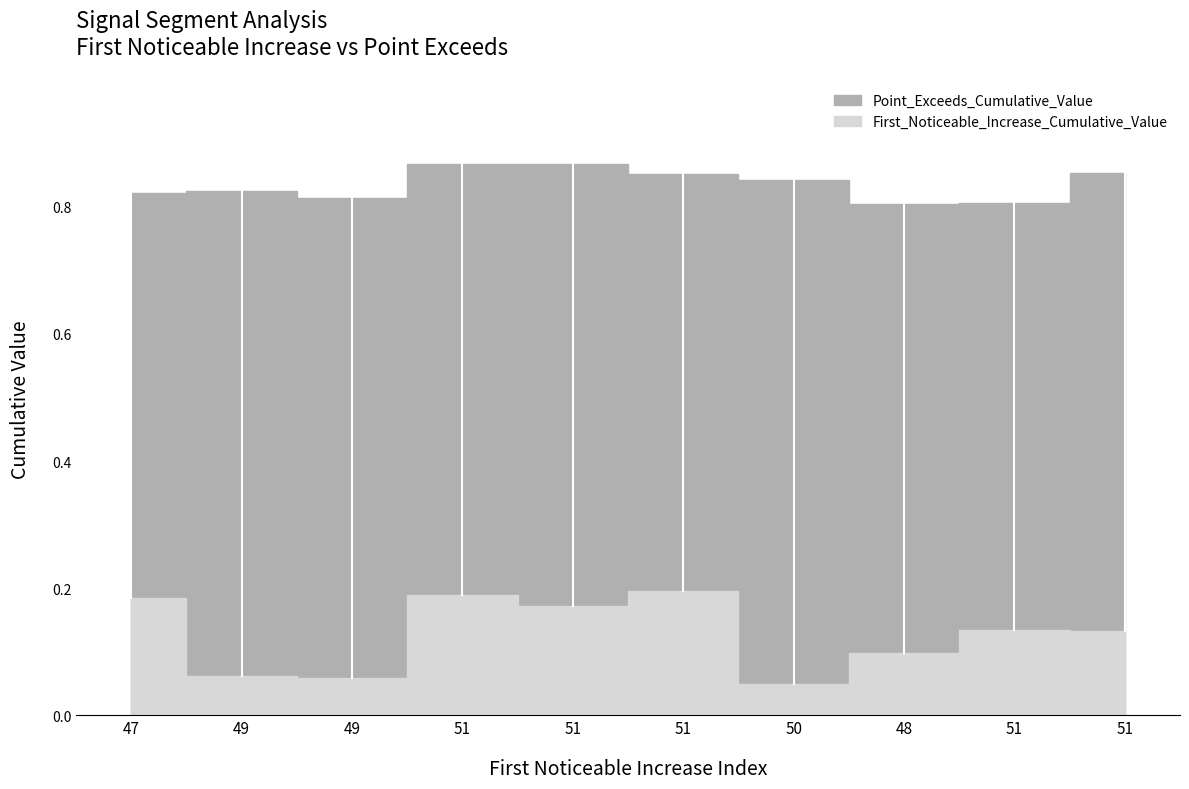

Reading left to right, what are all the values shown in this chart?

First_Noticeable_Increase_Cumulative_Value: 47=0.2	49=0.1	49=0.1	51=0.2	51=0.2	51=0.2	50=0.0	48=0.1	51=0.1	51=0.1
Point_Exceeds_Cumulative_Value: 47=0.8	49=0.8	49=0.8	51=0.9	51=0.9	51=0.9	50=0.8	48=0.8	51=0.8	51=0.9